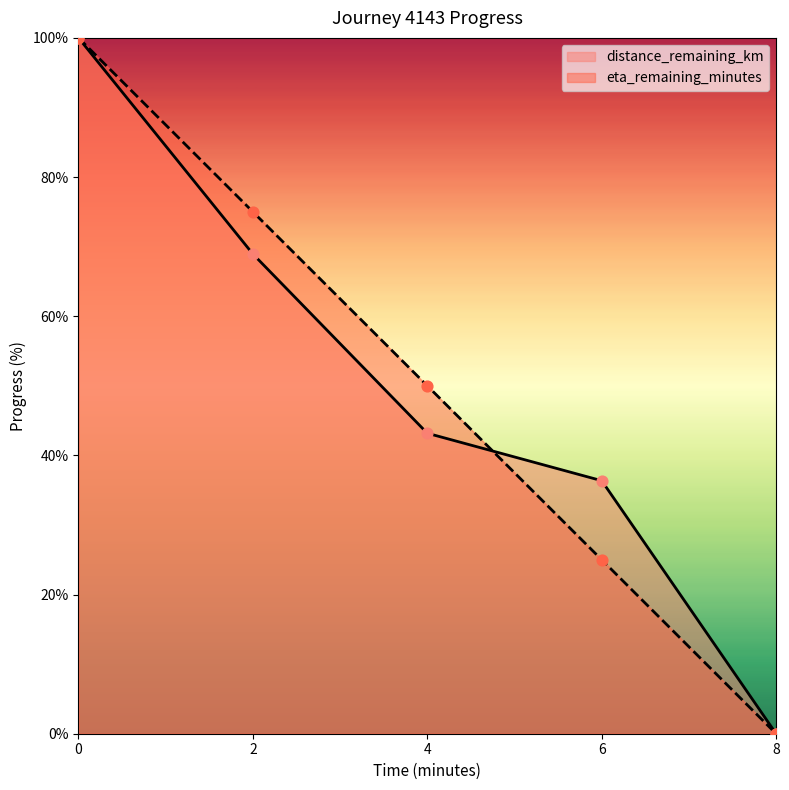

Which series reaches the minimum Y coordinate?

distance_remaining_km